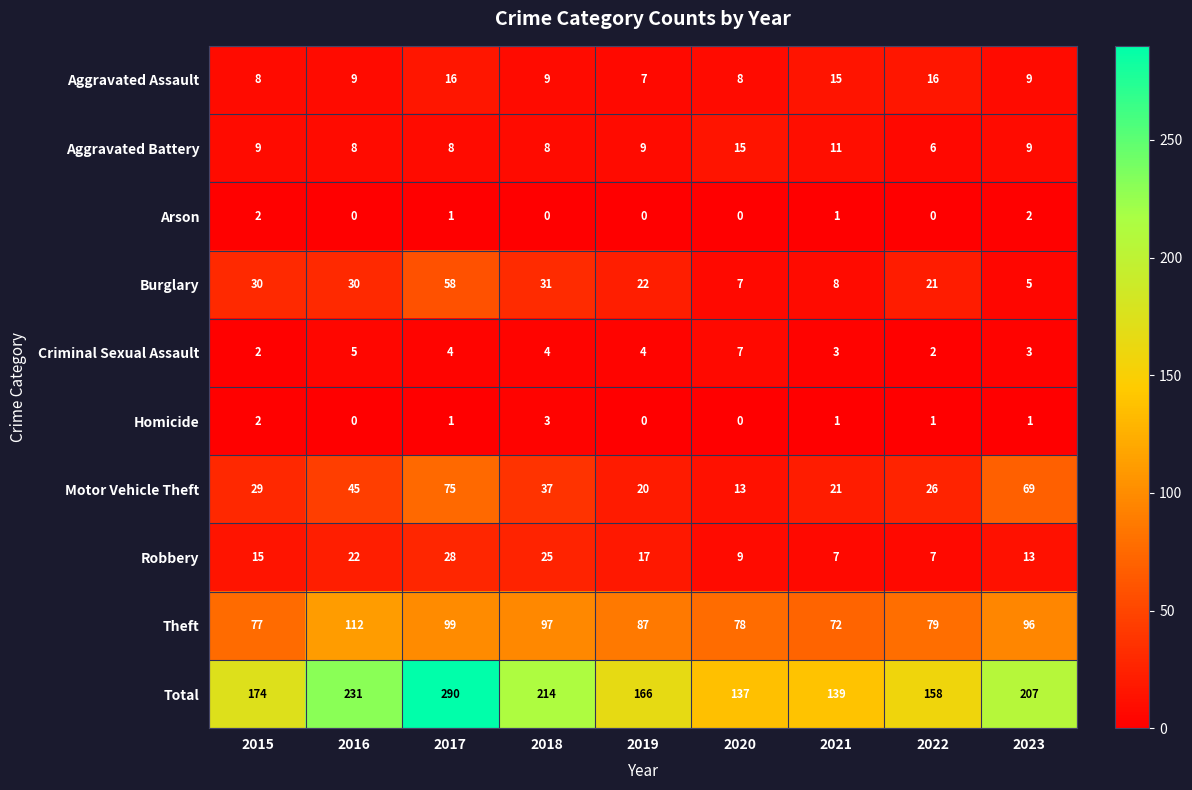

At how many categories does at least one series exceed 147?

7